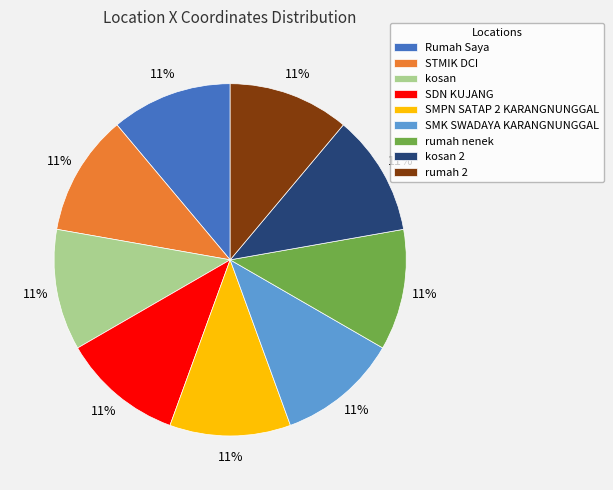

Approximately how many times larger is the value at kosan compared to kosan 2?

1.0